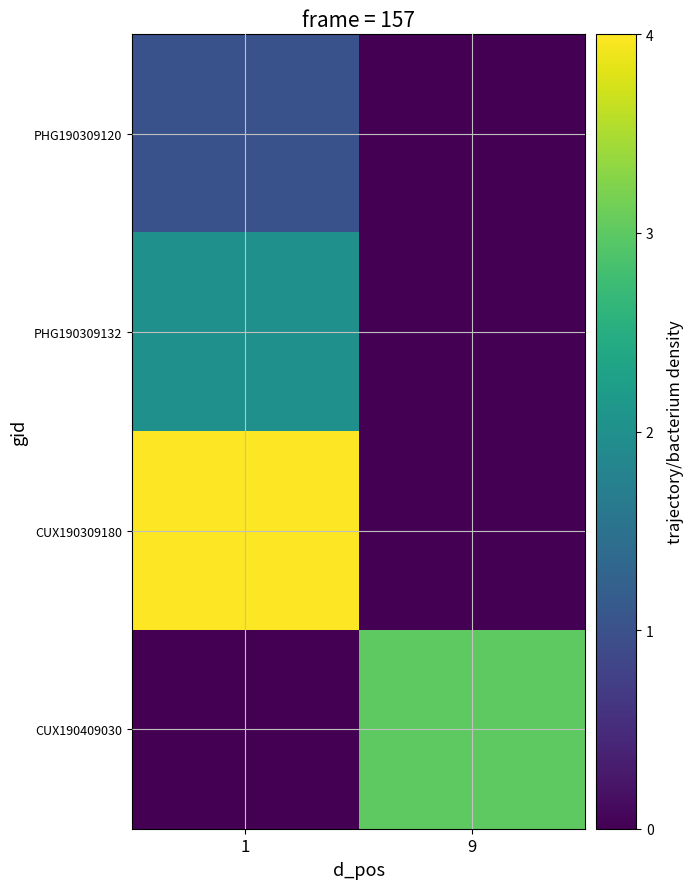

Rank the series at 1 from highest to lowest value.

CUX190309180, PHG190309132, PHG190309120, CUX190409030